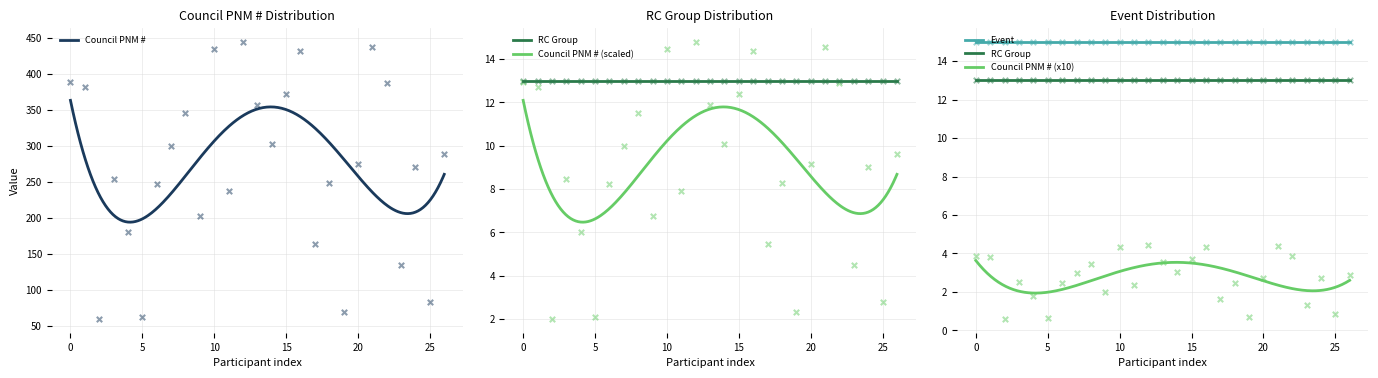

What are all the series names shown in the legend?

Council PNM #, RC Group, Event